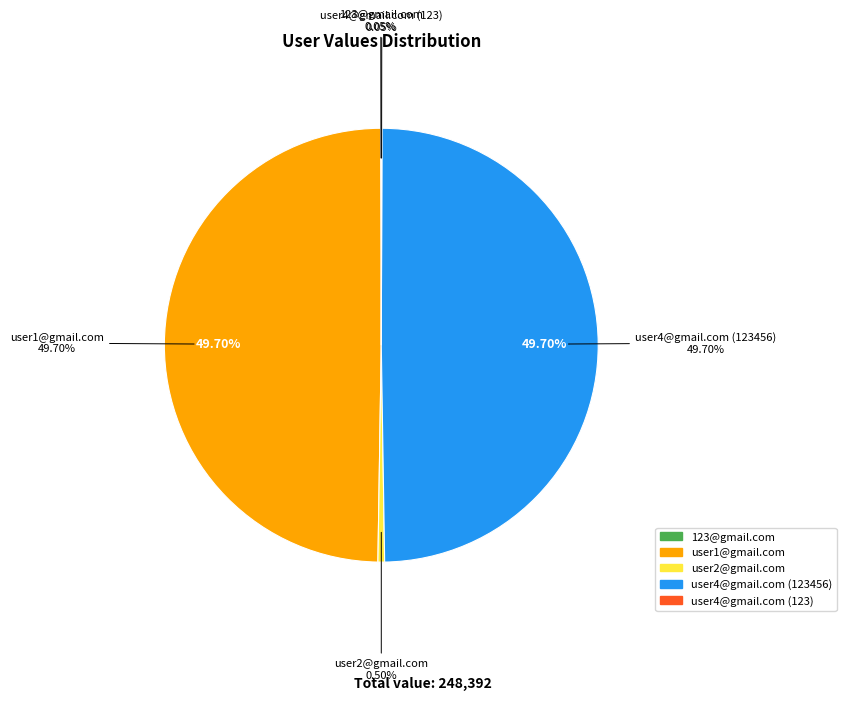

Does user2@gmail.com represent more than half of the total?

No